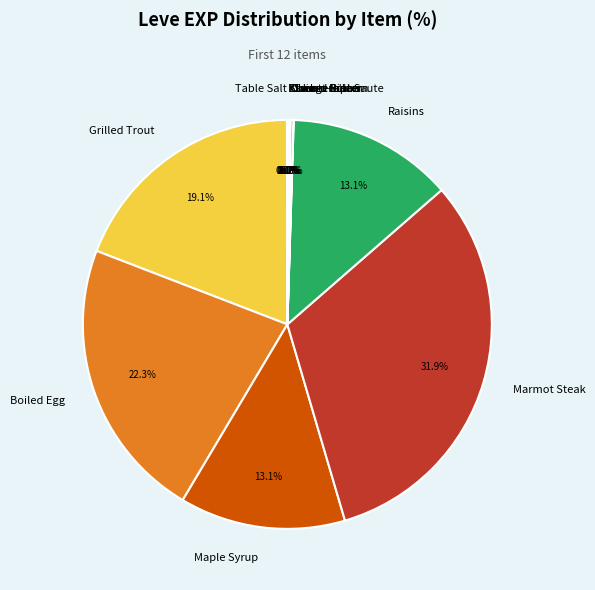

Which category has the biggest portion of the pie?

Marmot Steak